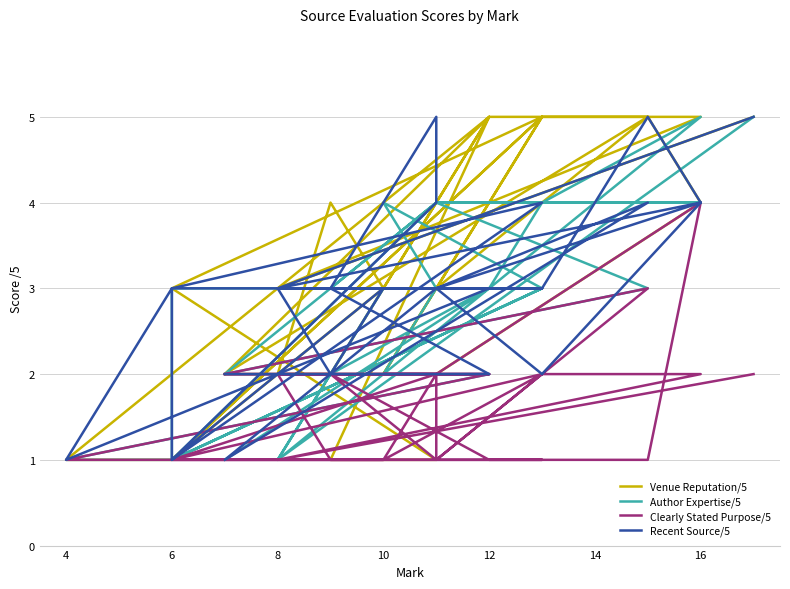

How many distinct data groups are displayed?

4